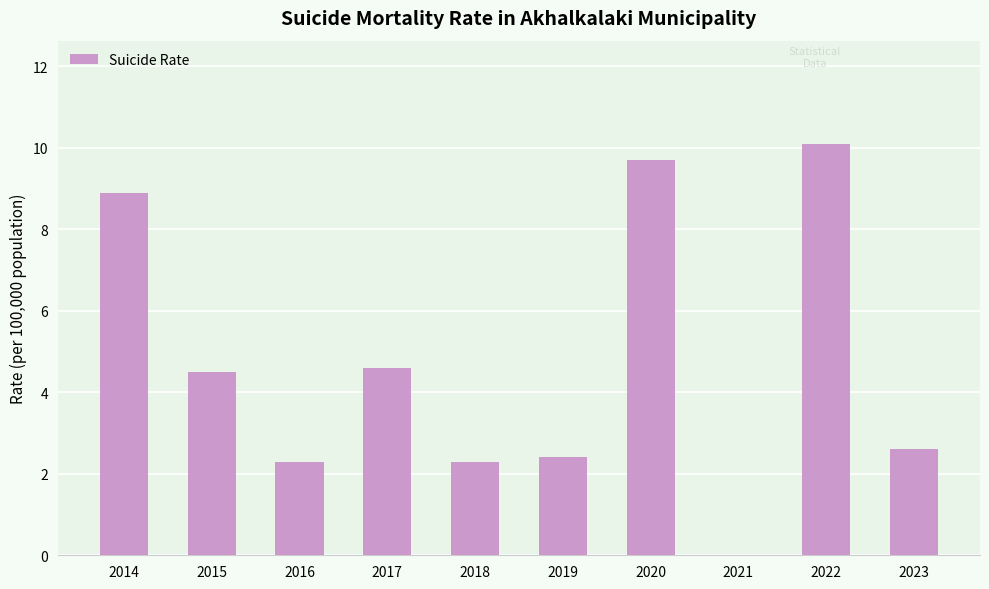

What is the maximum value shown in the chart?

10.1